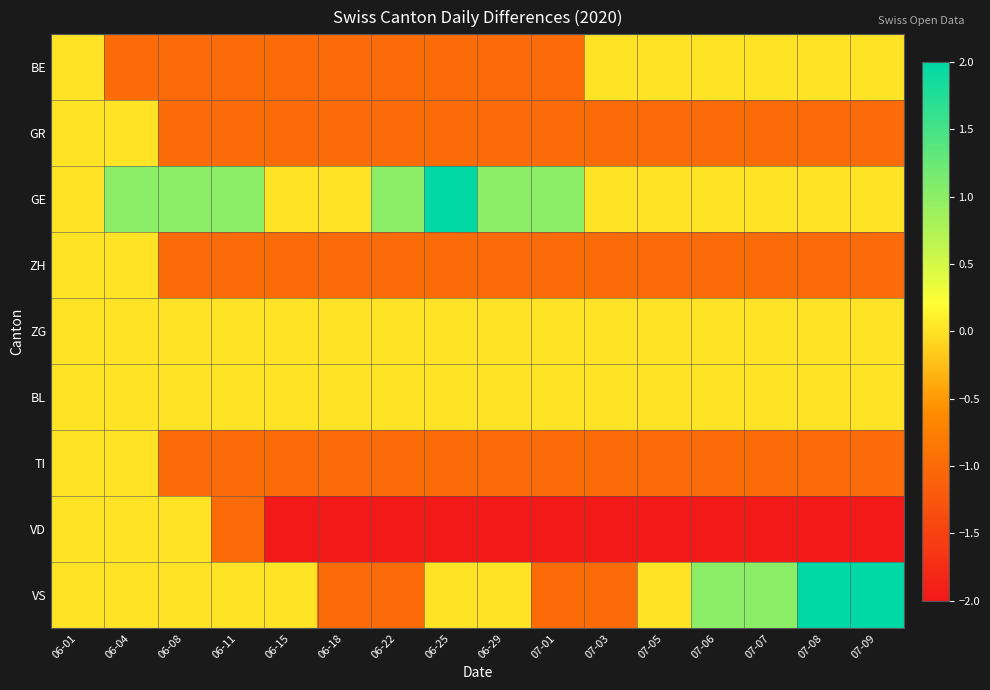

Reading left to right, list all the values displayed in this chart.

BE: 06-01=0	06-04=-1	06-08=-1	06-11=-1	06-15=-1	06-18=-1	06-22=-1	06-25=-1	06-29=-1	07-01=-1	07-03=0	07-05=0	07-06=0	07-07=0	07-08=0	07-09=0
GR: 06-01=0	06-04=0	06-08=-1	06-11=-1	06-15=-1	06-18=-1	06-22=-1	06-25=-1	06-29=-1	07-01=-1	07-03=-1	07-05=-1	07-06=-1	07-07=-1	07-08=-1	07-09=-1
GE: 06-01=0	06-04=1	06-08=1	06-11=1	06-15=0	06-18=0	06-22=1	06-25=2	06-29=1	07-01=1	07-03=0	07-05=0	07-06=0	07-07=0	07-08=0	07-09=0
ZH: 06-01=0	06-04=0	06-08=-1	06-11=-1	06-15=-1	06-18=-1	06-22=-1	06-25=-1	06-29=-1	07-01=-1	07-03=-1	07-05=-1	07-06=-1	07-07=-1	07-08=-1	07-09=-1
ZG: 06-01=0	06-04=0	06-08=0	06-11=0	06-15=0	06-18=0	06-22=0	06-25=0	06-29=0	07-01=0	07-03=0	07-05=0	07-06=0	07-07=0	07-08=0	07-09=0
BL: 06-01=0	06-04=0	06-08=0	06-11=0	06-15=0	06-18=0	06-22=0	06-25=0	06-29=0	07-01=0	07-03=0	07-05=0	07-06=0	07-07=0	07-08=0	07-09=0
TI: 06-01=0	06-04=0	06-08=-1	06-11=-1	06-15=-1	06-18=-1	06-22=-1	06-25=-1	06-29=-1	07-01=-1	07-03=-1	07-05=-1	07-06=-1	07-07=-1	07-08=-1	07-09=-1
VD: 06-01=0	06-04=0	06-08=0	06-11=-1	06-15=-2	06-18=-2	06-22=-2	06-25=-2	06-29=-2	07-01=-2	07-03=-2	07-05=-2	07-06=-2	07-07=-2	07-08=-2	07-09=-2
VS: 06-01=0	06-04=0	06-08=0	06-11=0	06-15=0	06-18=-1	06-22=-1	06-25=0	06-29=0	07-01=-1	07-03=-1	07-05=0	07-06=1	07-07=1	07-08=2	07-09=2